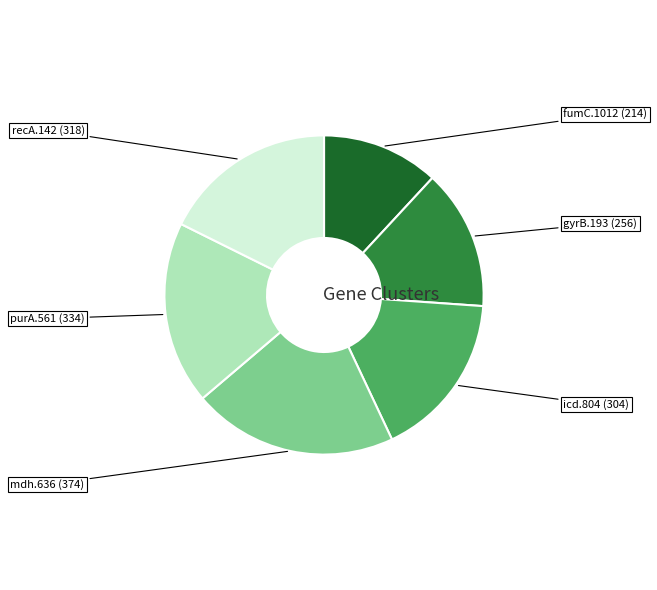

Does any single category account for the majority?

No